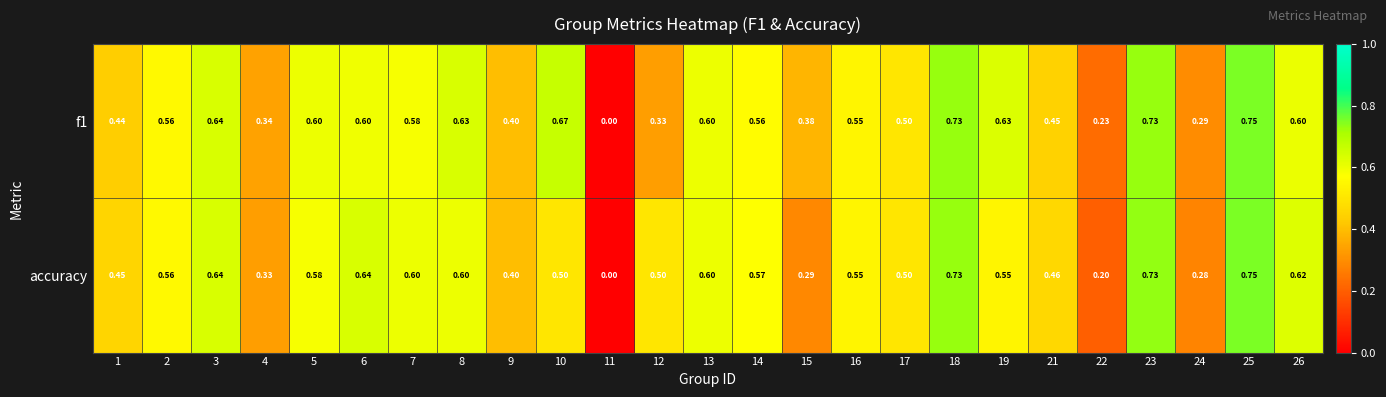

At how many categories does at least one series exceed 0?

24